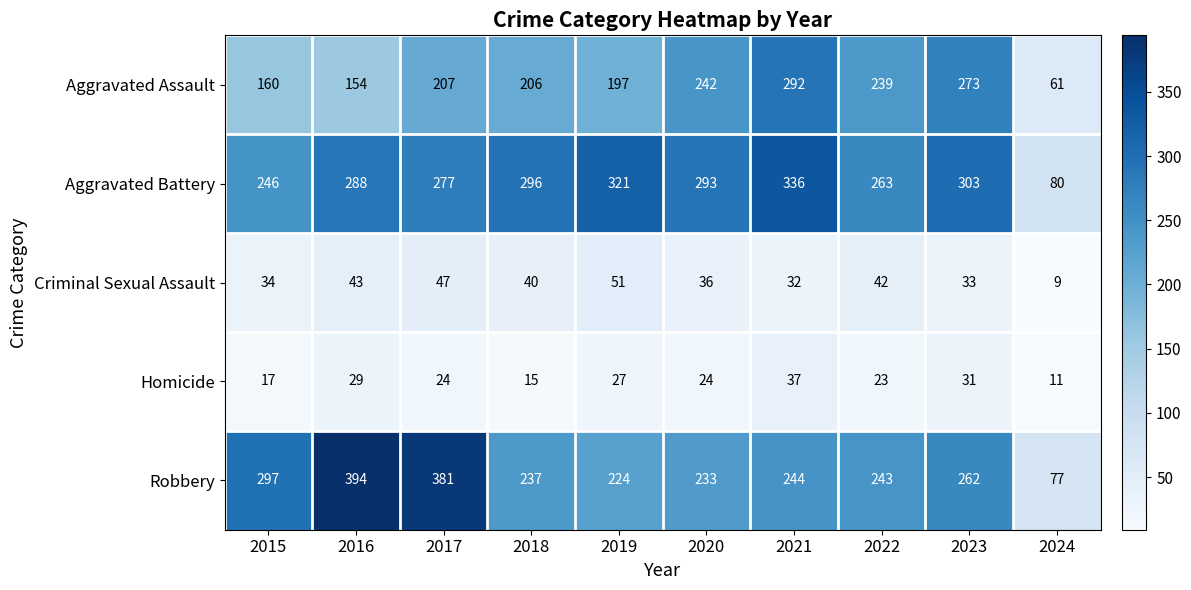

The Homicide series shows 24 at 2020. True or false?

True